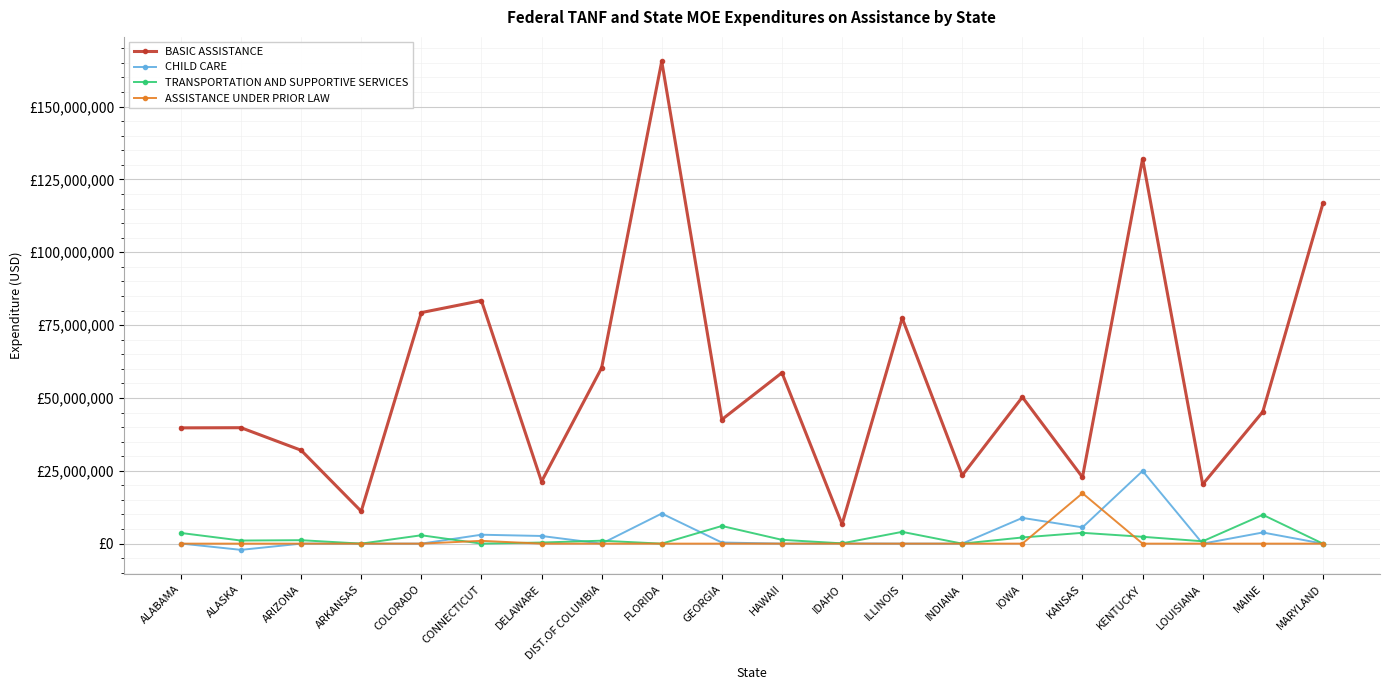

After their last crossing, which series has the higher values: ASSISTANCE UNDER PRIOR LAW or TRANSPORTATION AND SUPPORTIVE SERVICES?

TRANSPORTATION AND SUPPORTIVE SERVICES